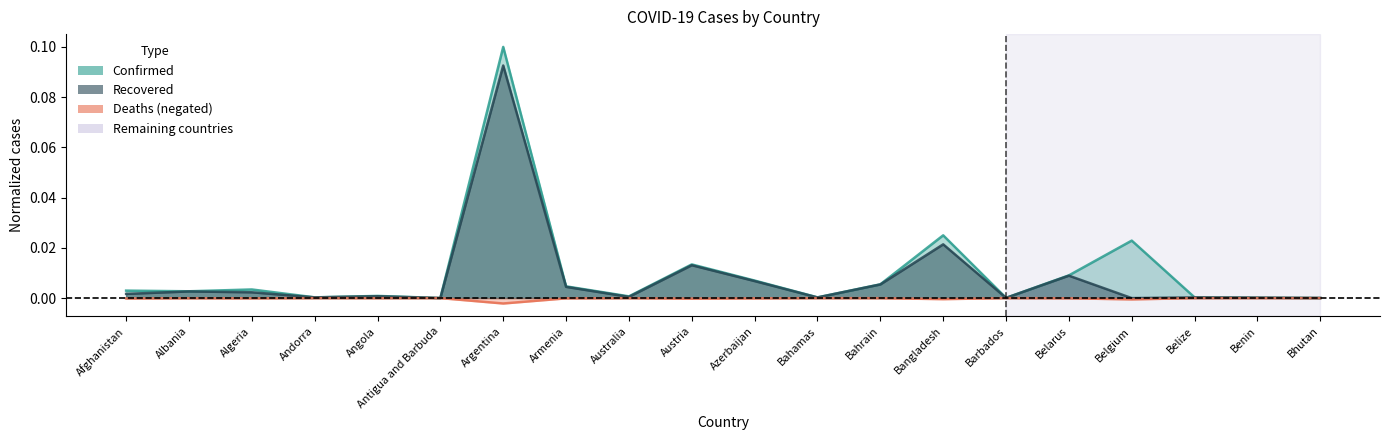

At which category is the sum across all series the highest?

Argentina